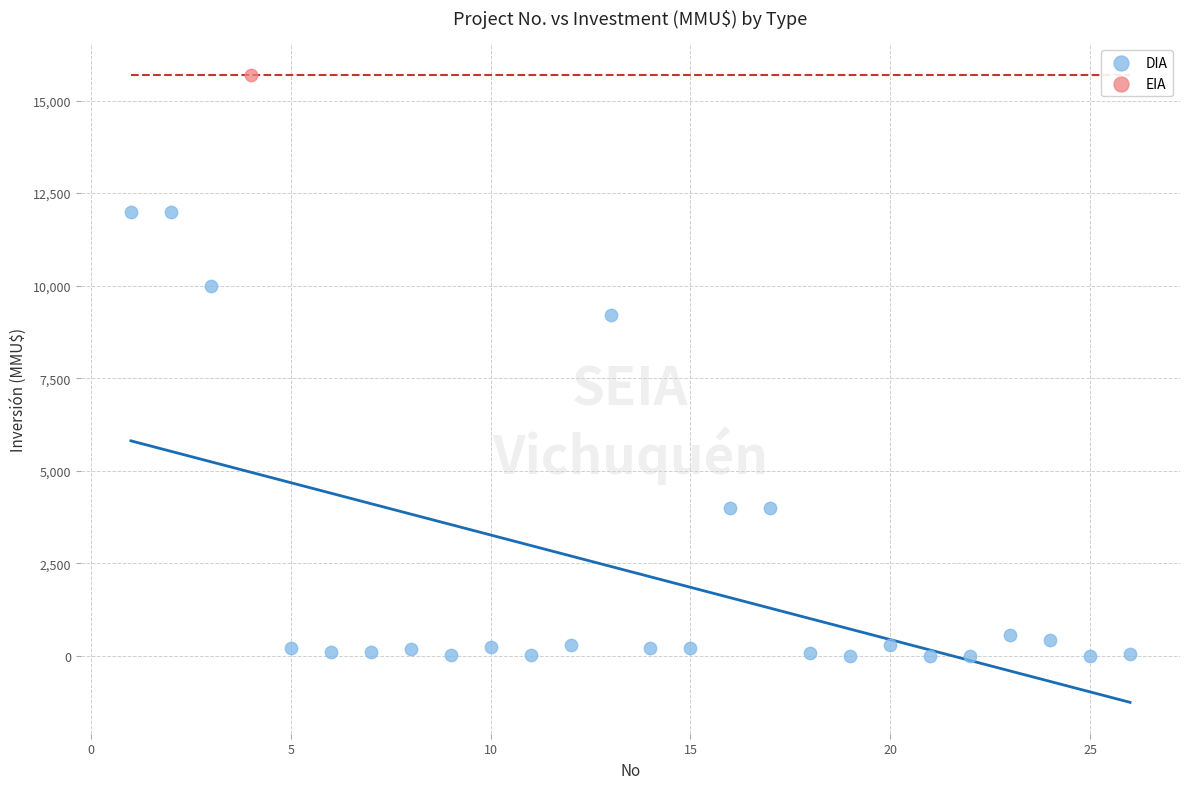

What are all the series names shown in the legend?

DIA, EIA